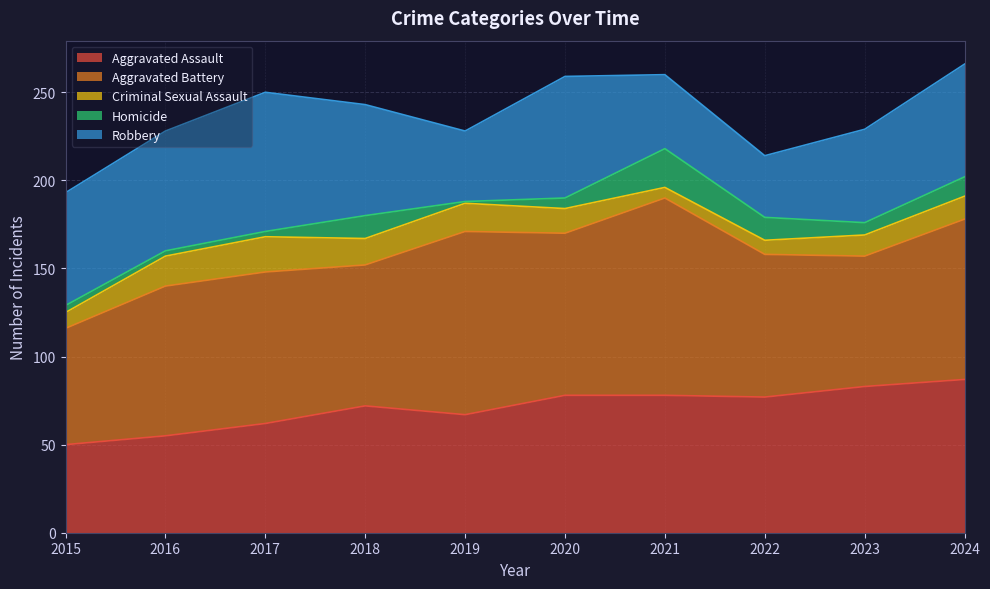

True or false: Aggravated Assault and Homicide intersect in this chart.

False